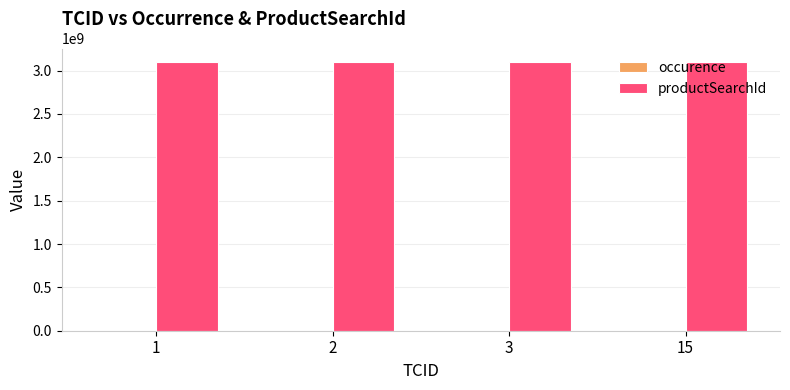

Are the bars horizontal?

No